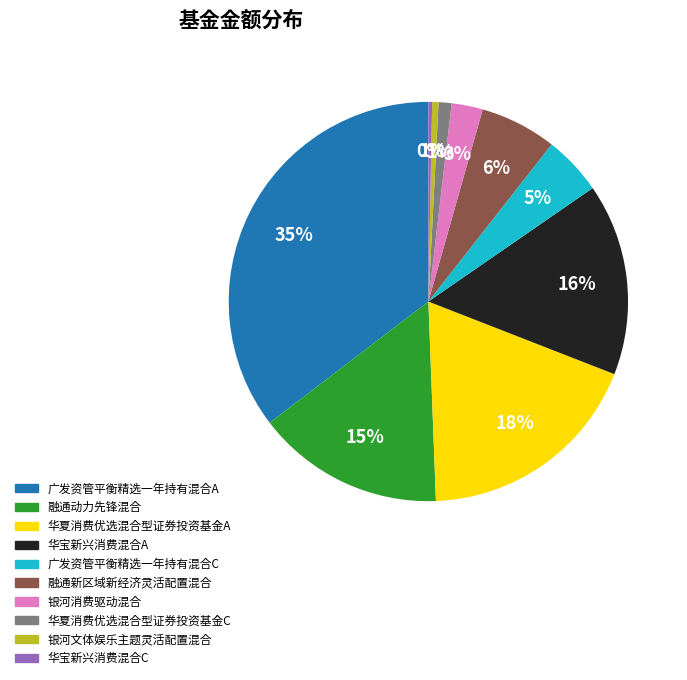

Is 融通新区域新经济灵活配置混合 the majority of the pie?

No